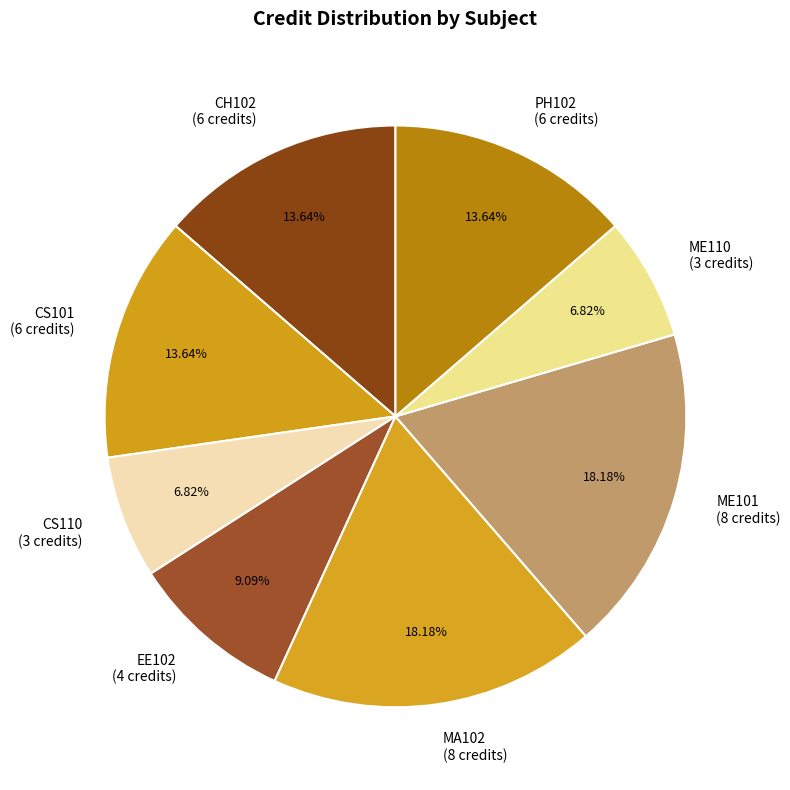

To the nearest percent, what is the difference between the largest and smallest slice percentages?

11%